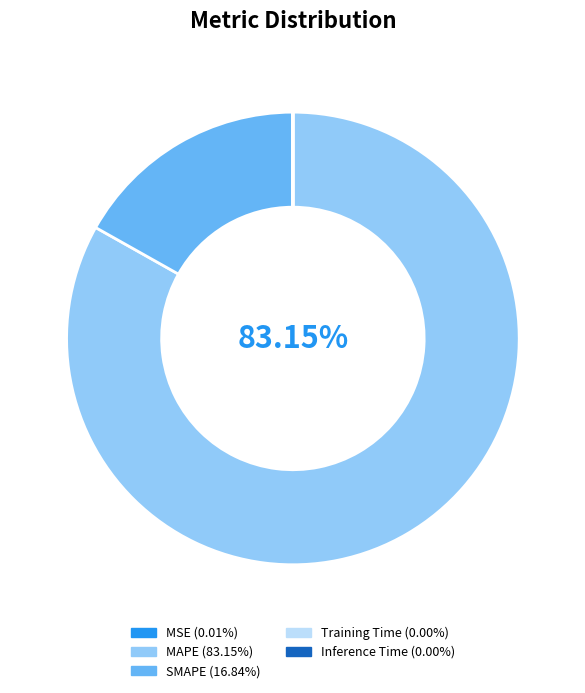

Does MAPE account for over 50% of the chart?

Yes